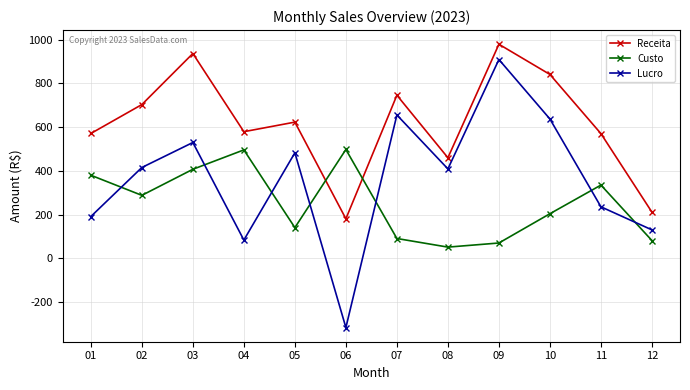

Read the Receita value at 08.

459.9